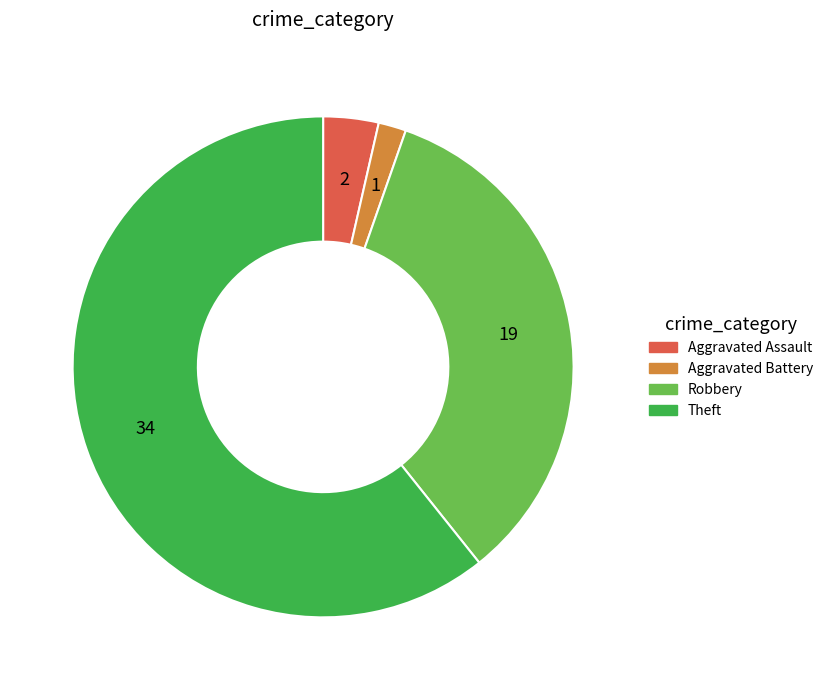

Is there any slice that represents more than half of the pie?

Yes